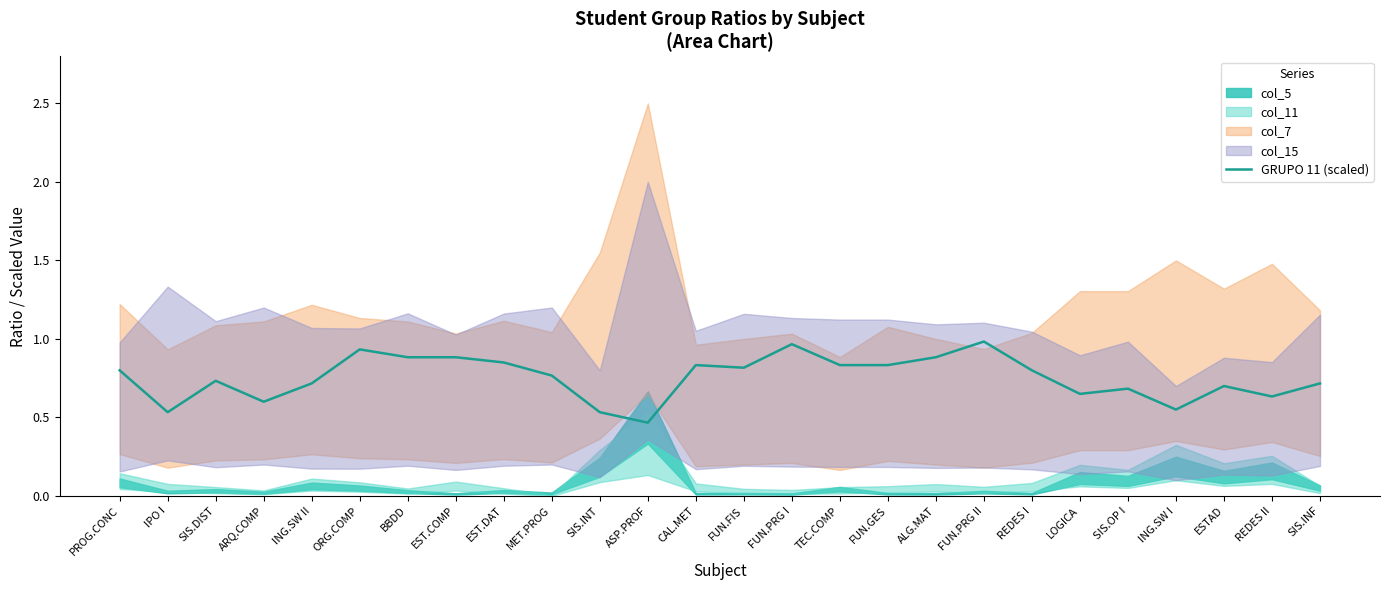

Count the number of categories in the chart.

26